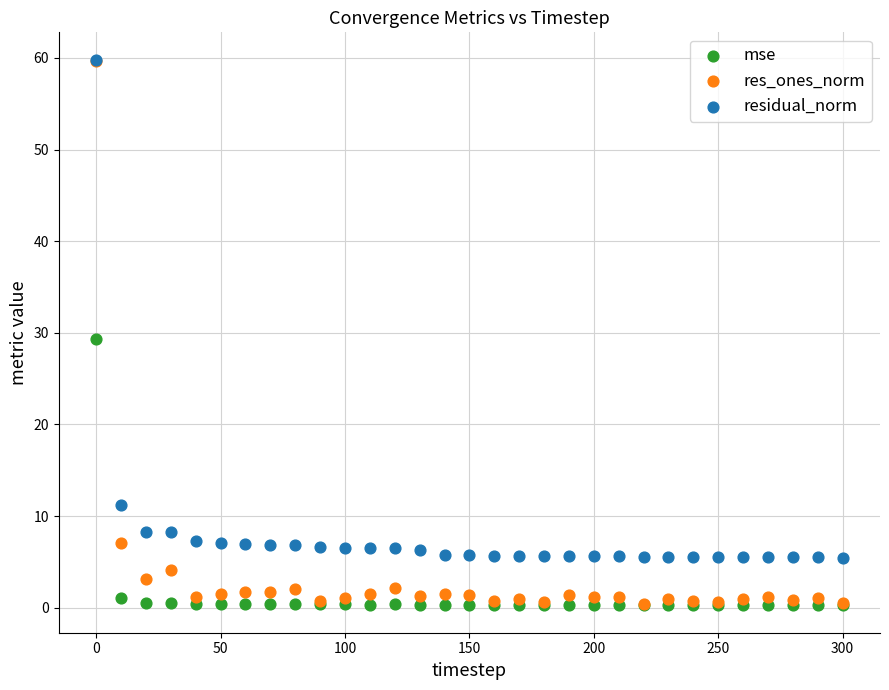

In the res_ones_norm series, what Y value is closest to 30?

7.1